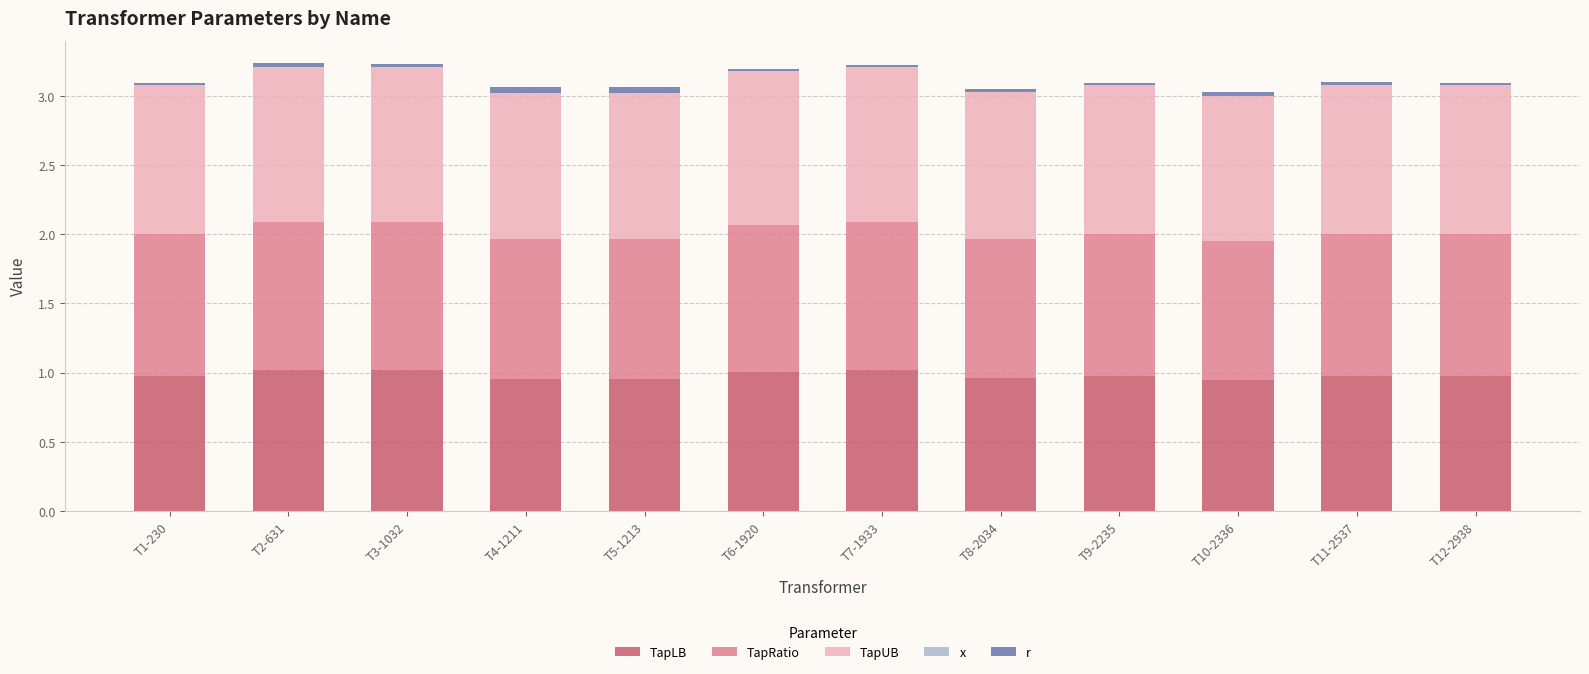

What is the sum of all TapLB values?

11.8